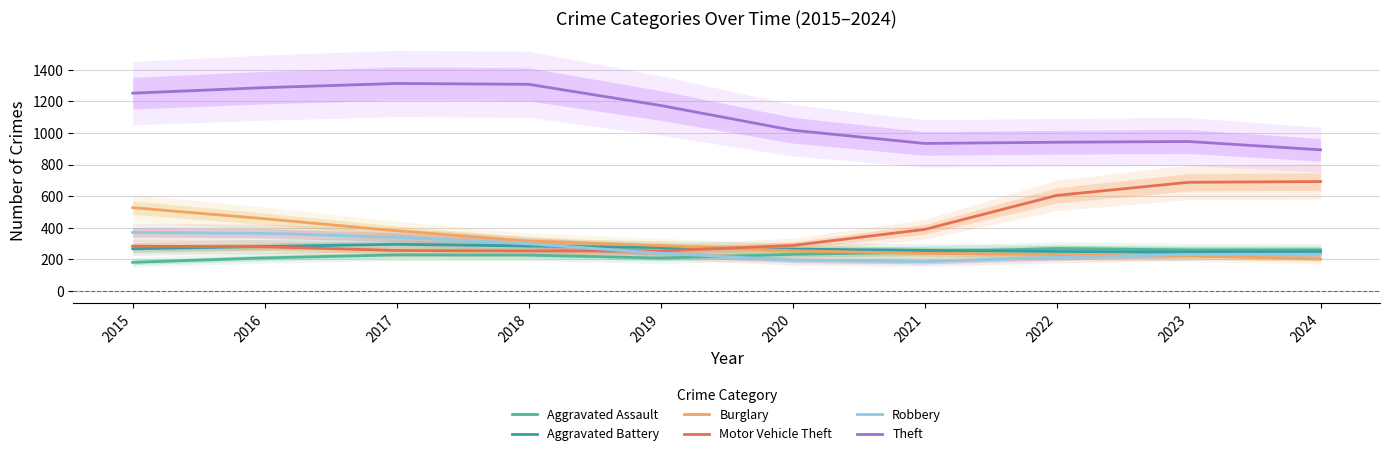

Does the chart have visible grid lines?

Yes